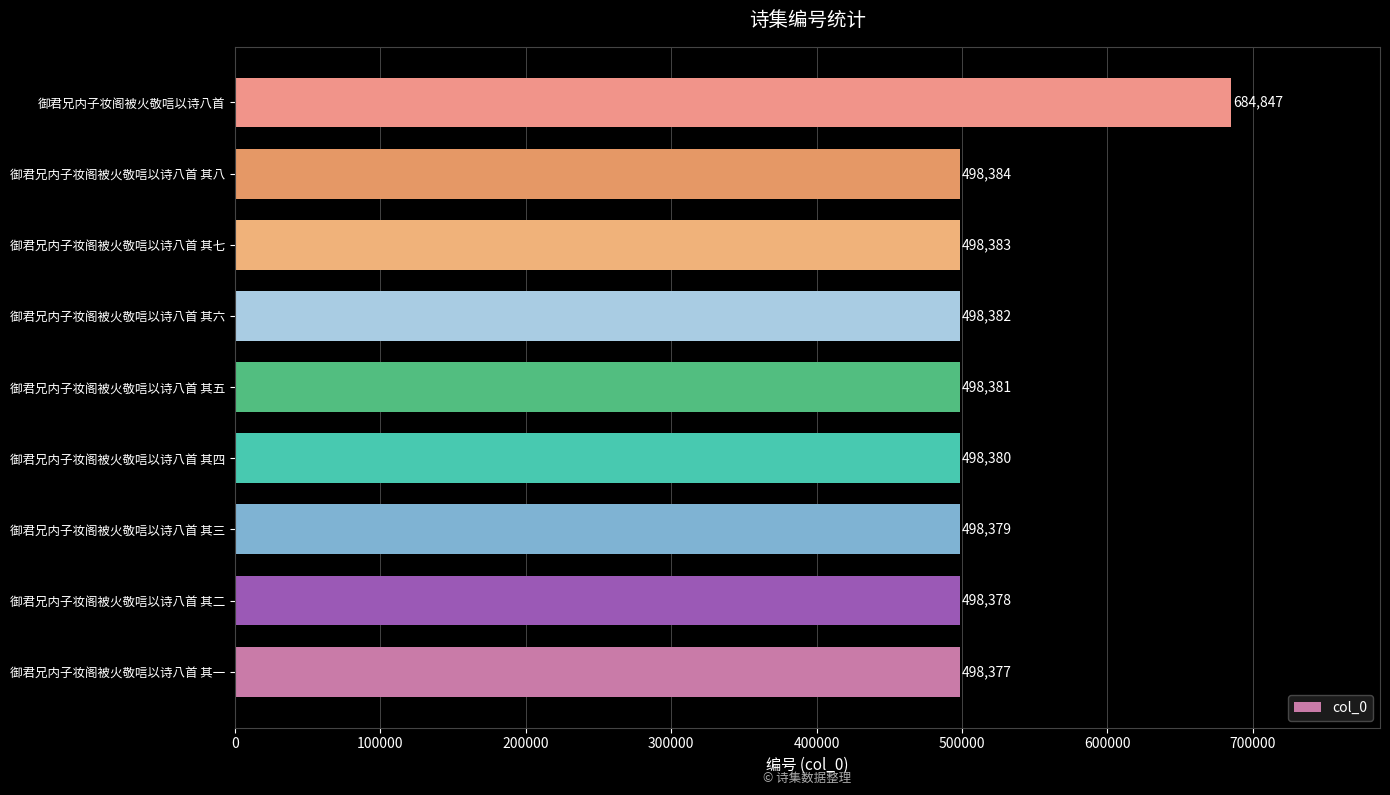

List the labels in order of value, smallest first.

御君兄内子妆阁被火敬唁以诗八首 其一, 御君兄内子妆阁被火敬唁以诗八首 其二, 御君兄内子妆阁被火敬唁以诗八首 其三, 御君兄内子妆阁被火敬唁以诗八首 其四, 御君兄内子妆阁被火敬唁以诗八首 其五, 御君兄内子妆阁被火敬唁以诗八首 其六, 御君兄内子妆阁被火敬唁以诗八首 其七, 御君兄内子妆阁被火敬唁以诗八首 其八, 御君兄内子妆阁被火敬唁以诗八首